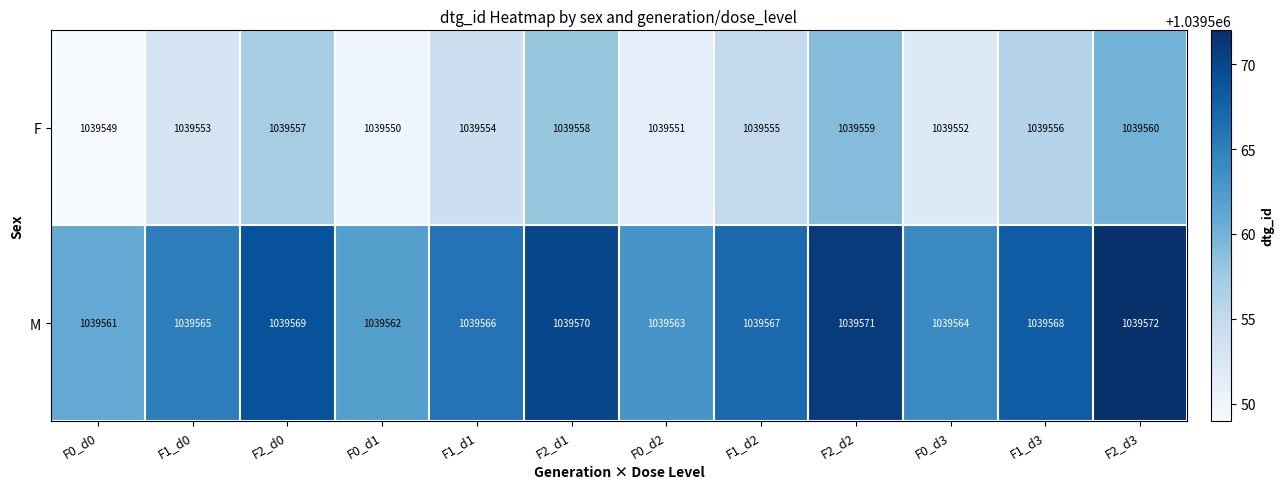

What is the sum of the F values at F1_d1 and F0_d2?

2079105